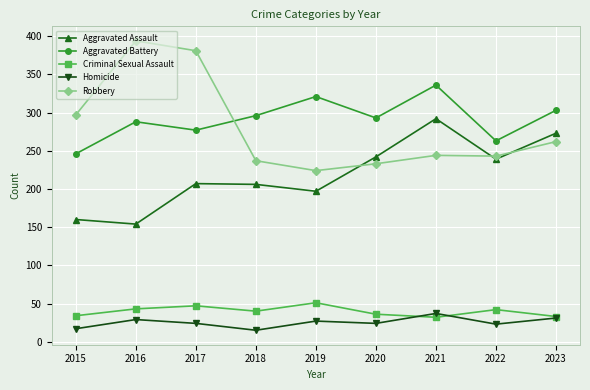

True or false: Aggravated Battery and Homicide intersect in this chart.

False